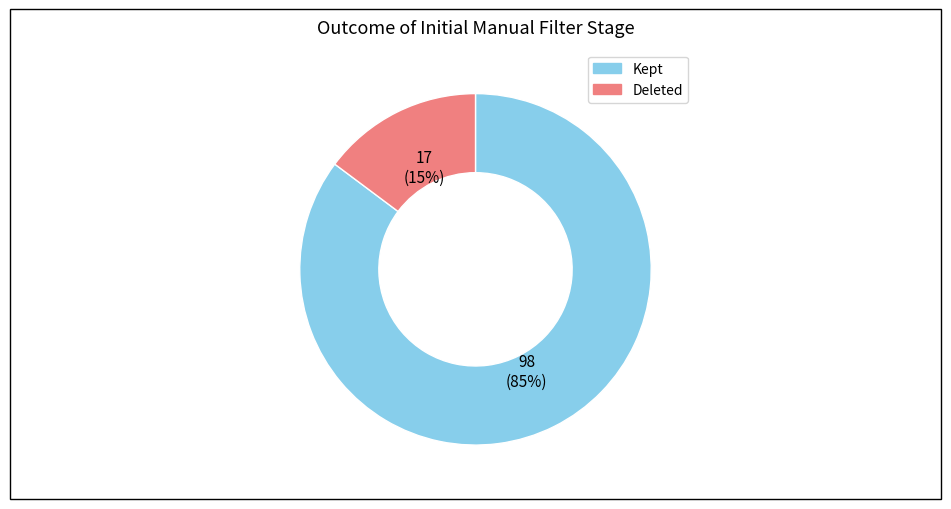

To the nearest percent, what is the average slice percentage?

50%